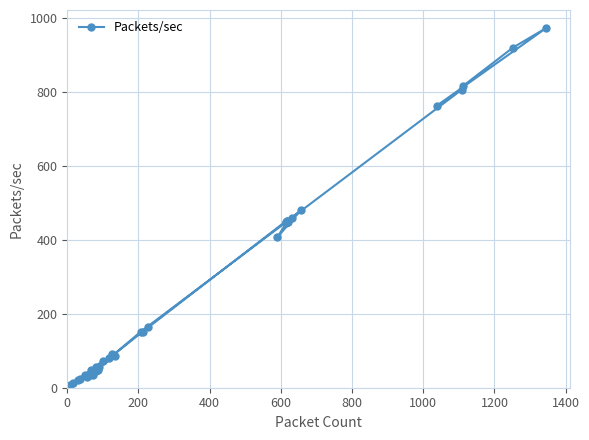

What is the smallest value displayed?

6.6